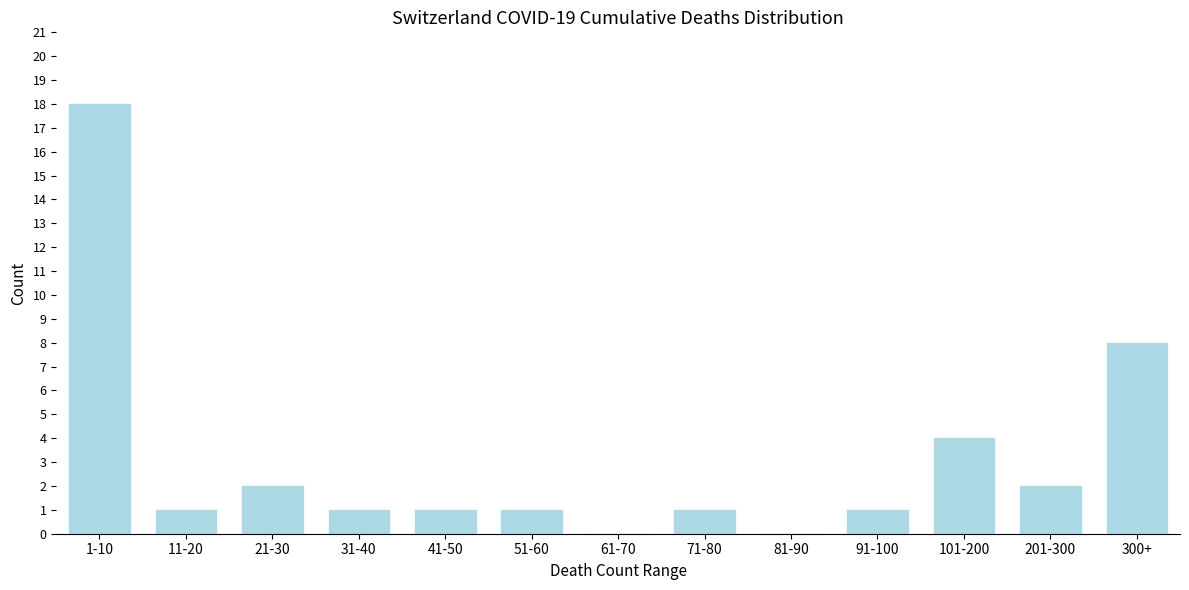

Reading left to right, what are all the values shown in this chart?

1-10=18	11-20=1	21-30=2	31-40=1	41-50=1	51-60=1	61-70=0	71-80=1	81-90=0	91-100=1	101-200=4	201-300=2	300+=8